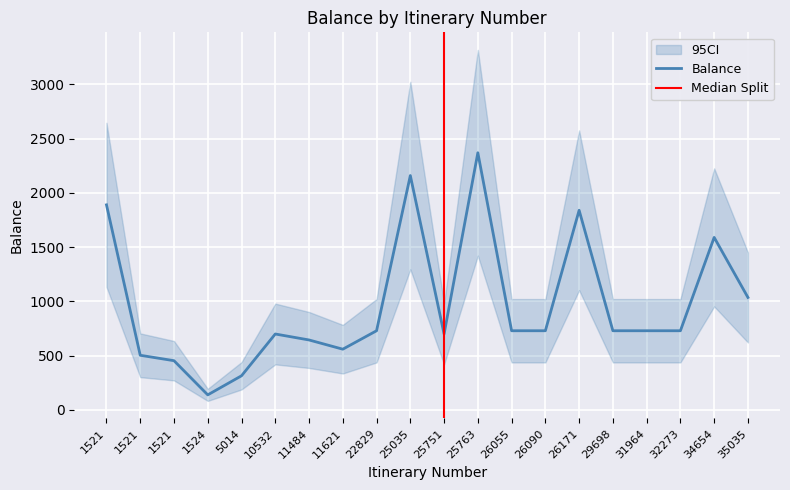

What is the ratio of the value at 5014 to the value at 25763?

0.1